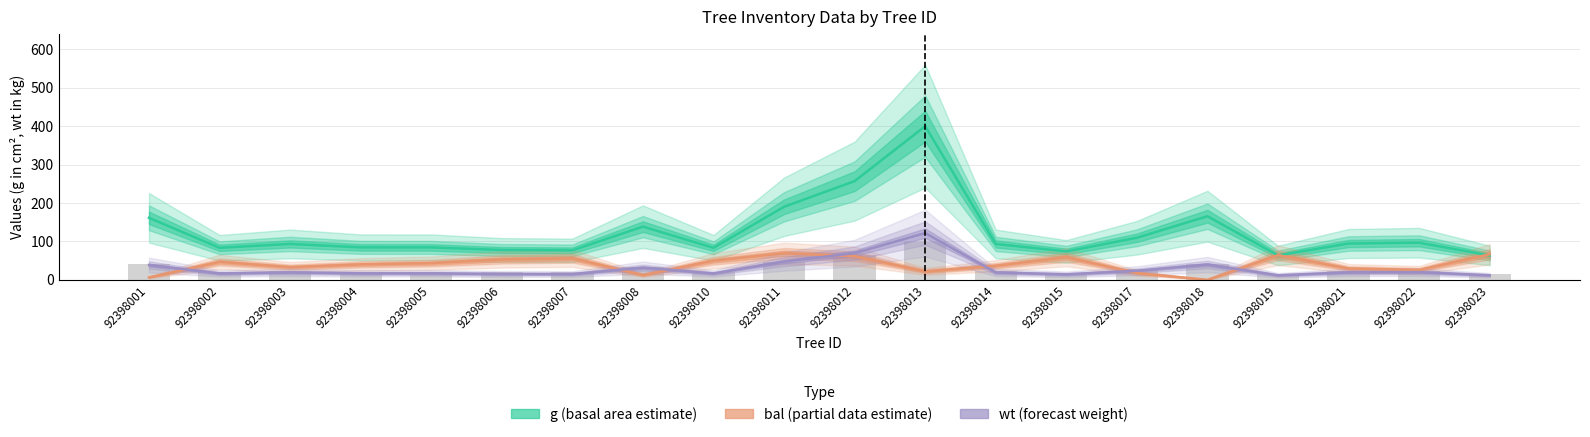

The value of g at 92398021 is 94.5. True or false?

True